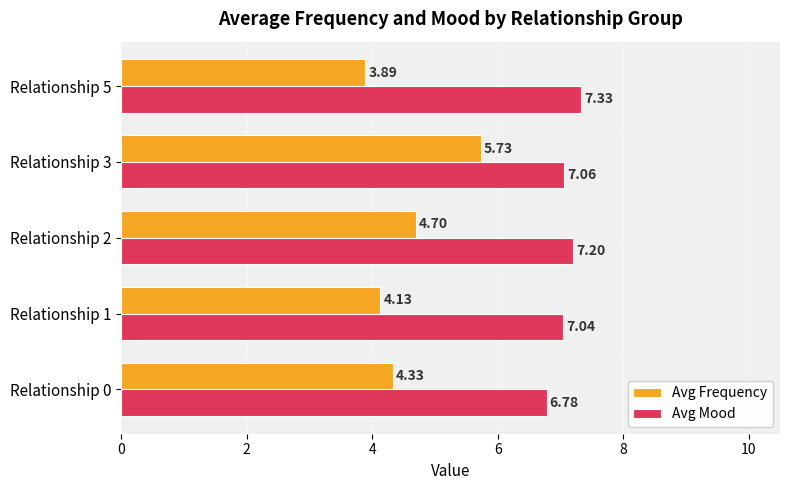

What is the difference between the maximum and second lowest values in the Avg Mood series?

0.3